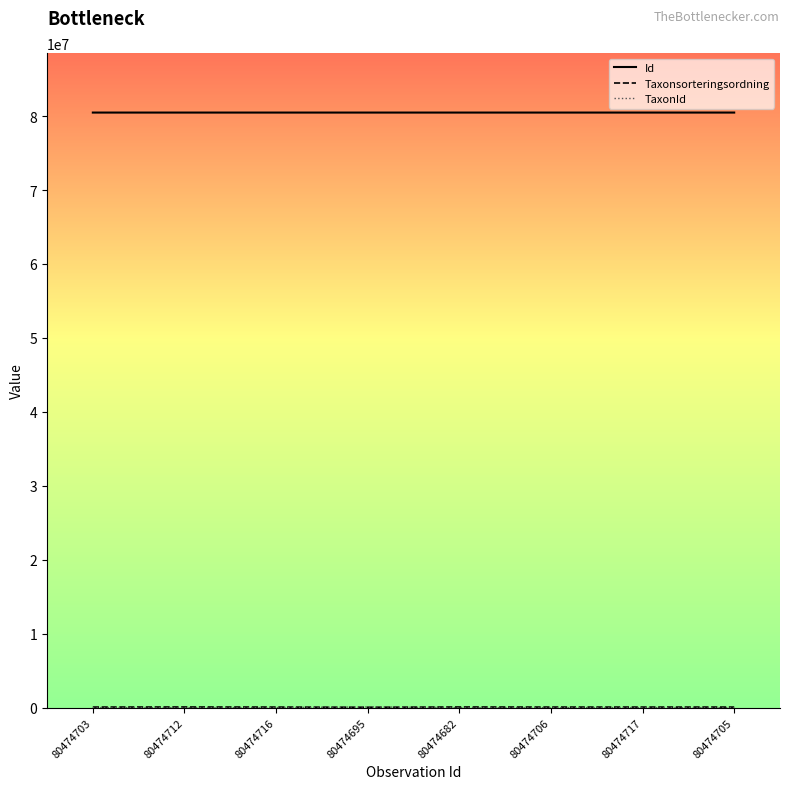

The Id series shows 80474705 at 80474705. True or false?

True